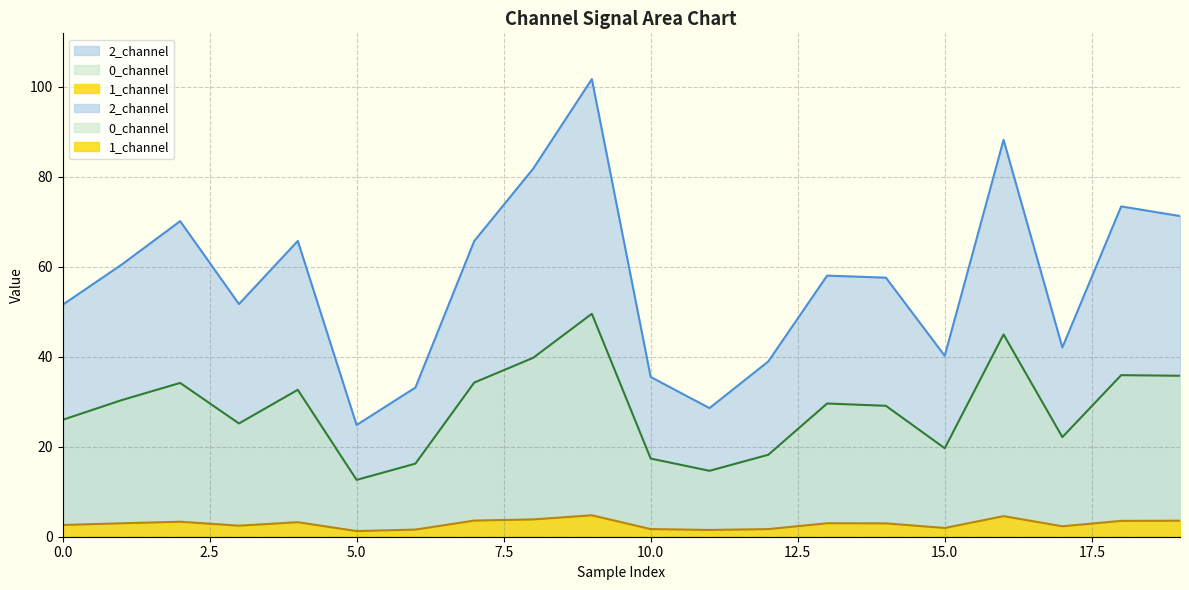

List the series in order of their peak value, highest first.

2_channel, 0_channel, 1_channel